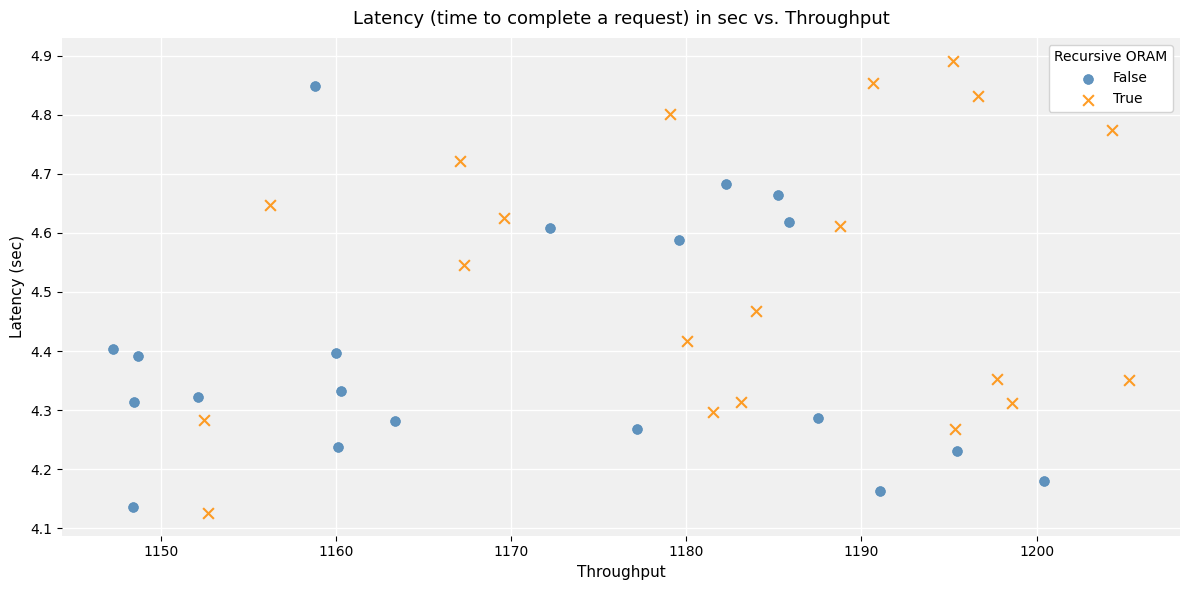

Which series reaches the maximum Y coordinate?

True